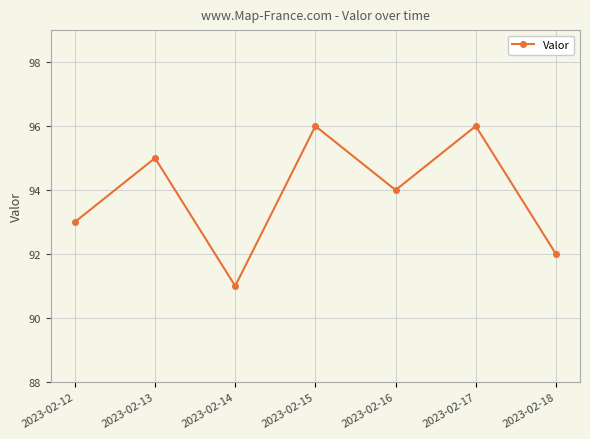

Which category has the lowest value across all series?

2023-02-14